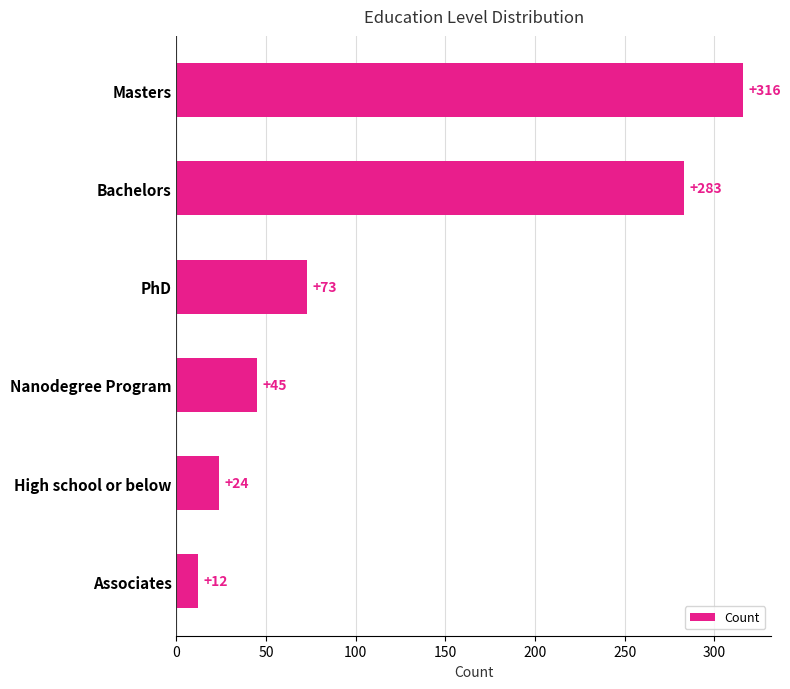

Approximately how many times larger is the value at Bachelors compared to Masters?

0.9